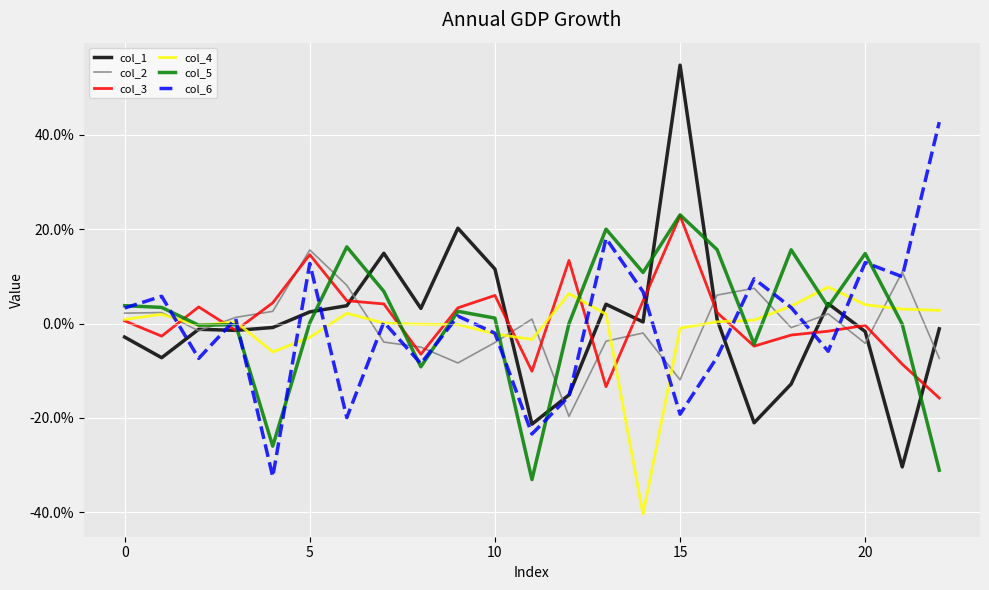

What is the difference between the second highest and minimum values in the col_5 series?

0.5